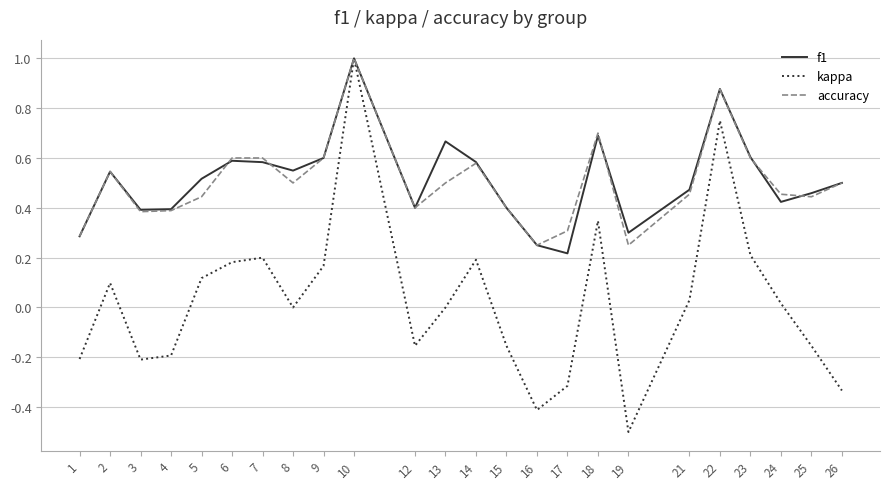

Is the value of kappa at 19 greater than the value of accuracy at 8?

No